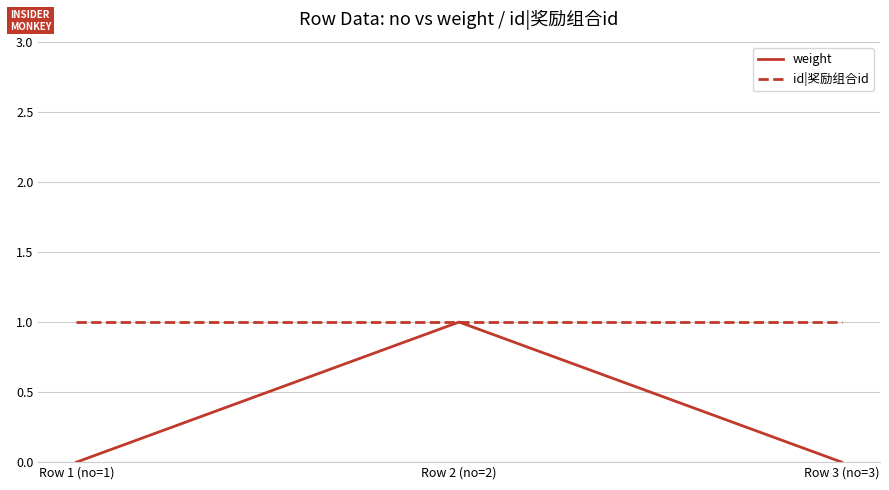

The id|奖励组合id series shows 1 at Row 3 (no=3). True or false?

True